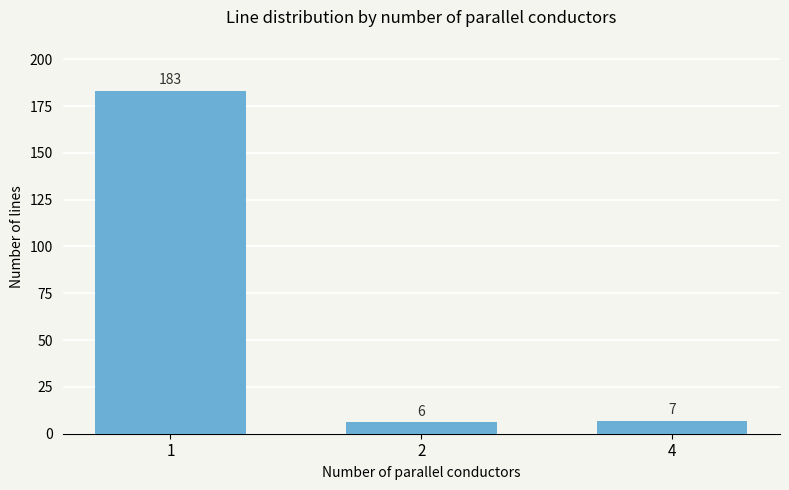

Which category has the highest value across all series?

1